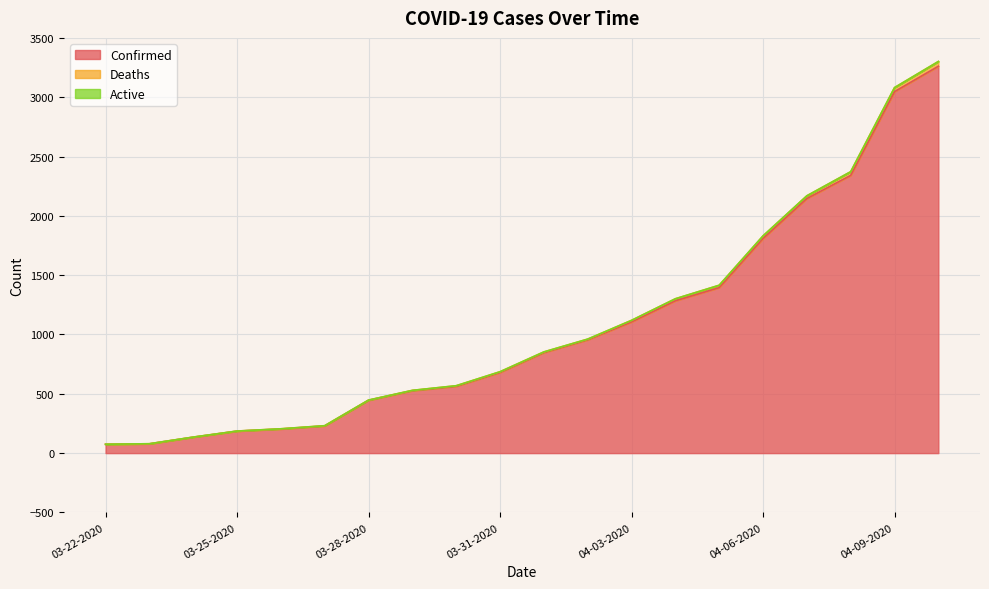

What is the highest value of the Confirmed series?

3261